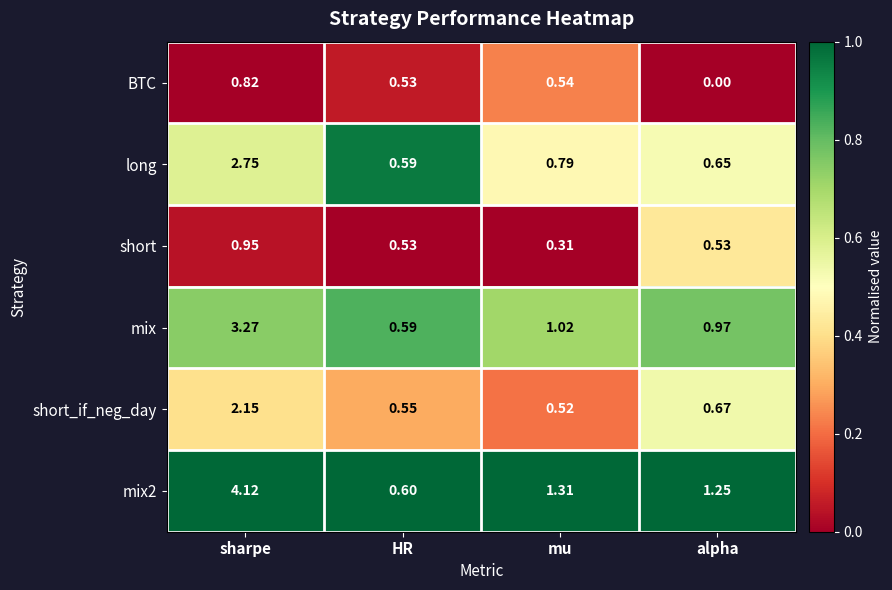

List the labels in order of short_if_neg_day value, largest first.

sharpe, alpha, HR, mu